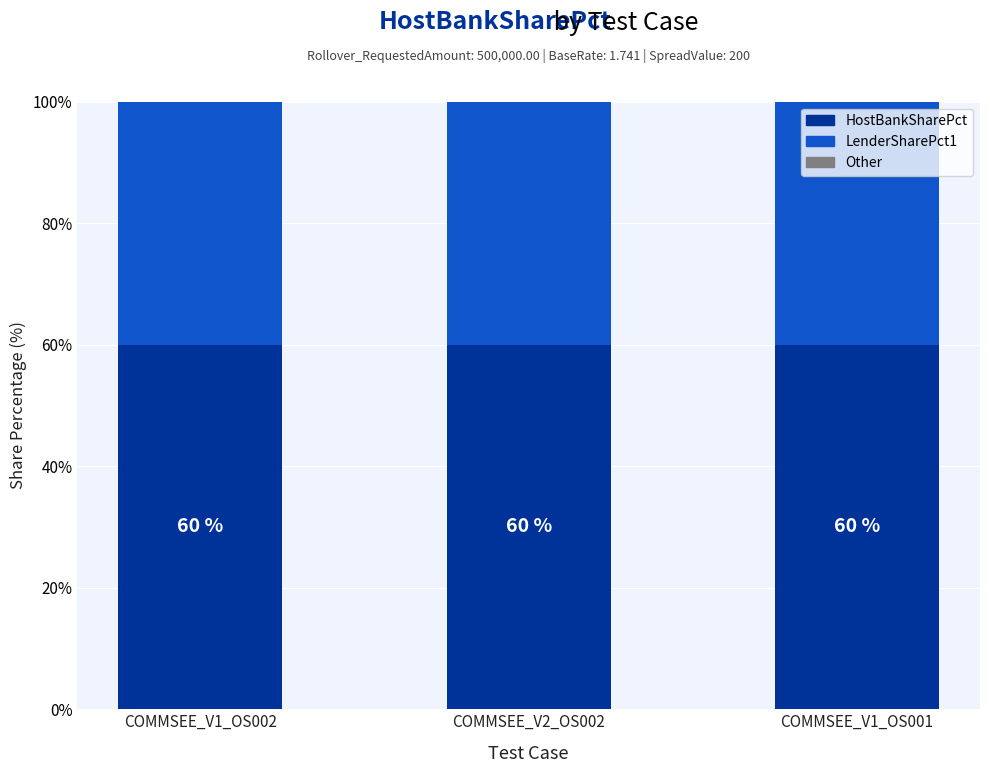

What is the sum of the HostBankSharePct values at COMMSEE_V2_OS002 and COMMSEE_V1_OS001?

120